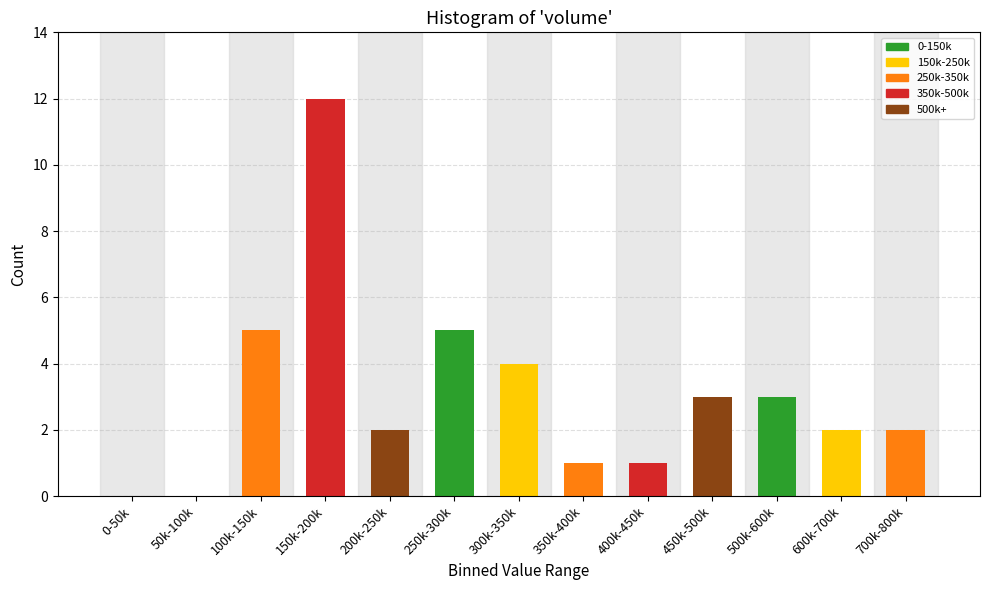

Reading right to left, list all the values displayed in this chart.

700k-800k=2	600k-700k=2	500k-600k=3	450k-500k=3	400k-450k=1	350k-400k=1	300k-350k=4	250k-300k=5	200k-250k=2	150k-200k=12	100k-150k=5	50k-100k=0	0-50k=0